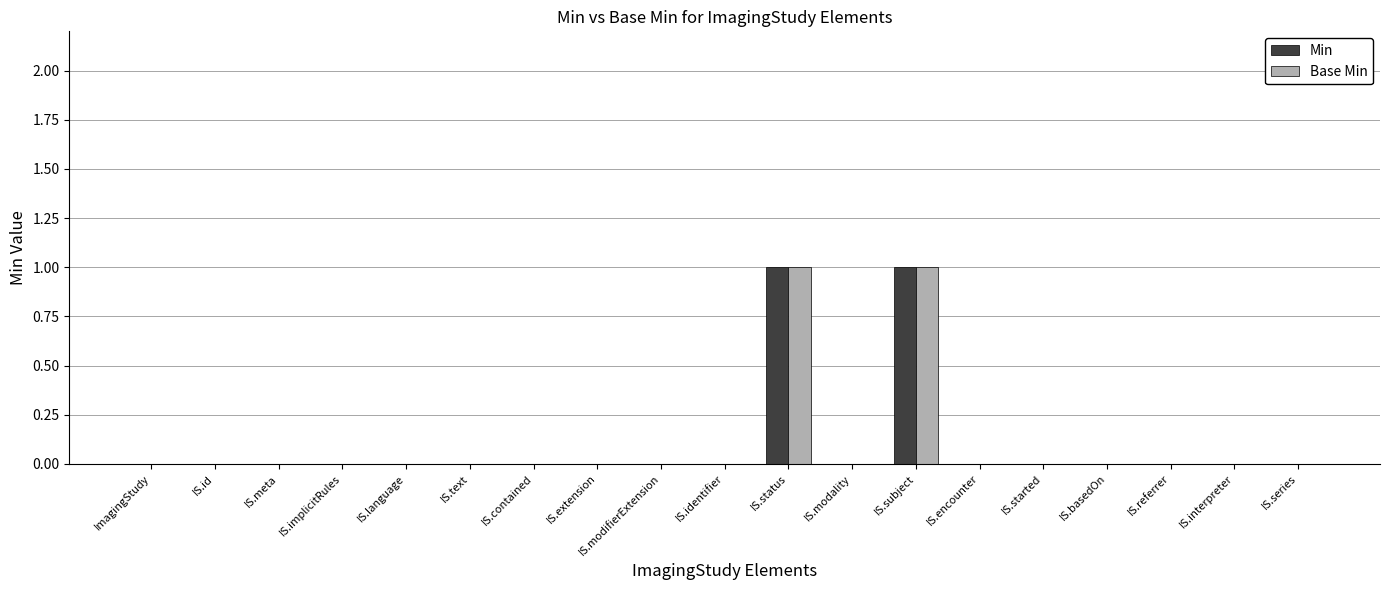

Reading left to right, extract all data points from this chart.

Min: 0	0	0	0	0	0	0	0	0	0	1	0	1	0	0	0	0	0	0
Base Min: 0	0	0	0	0	0	0	0	0	0	1	0	1	0	0	0	0	0	0